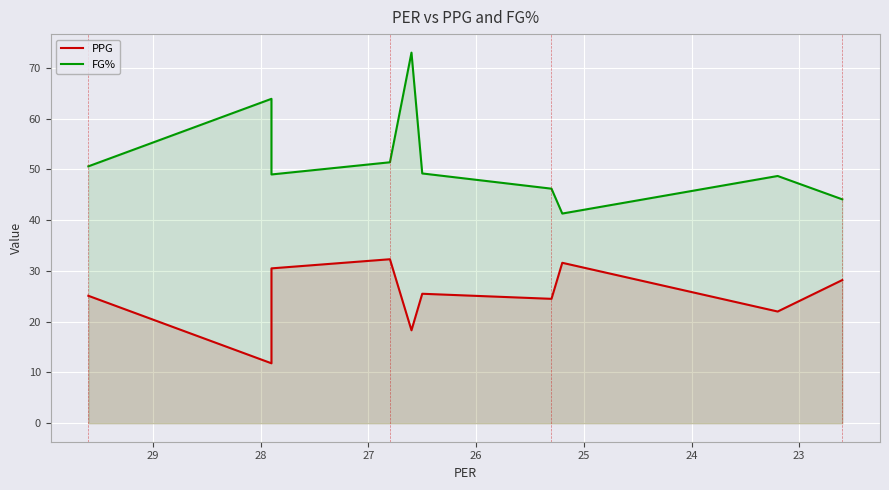

How many values in the PPG series are below 25?

4